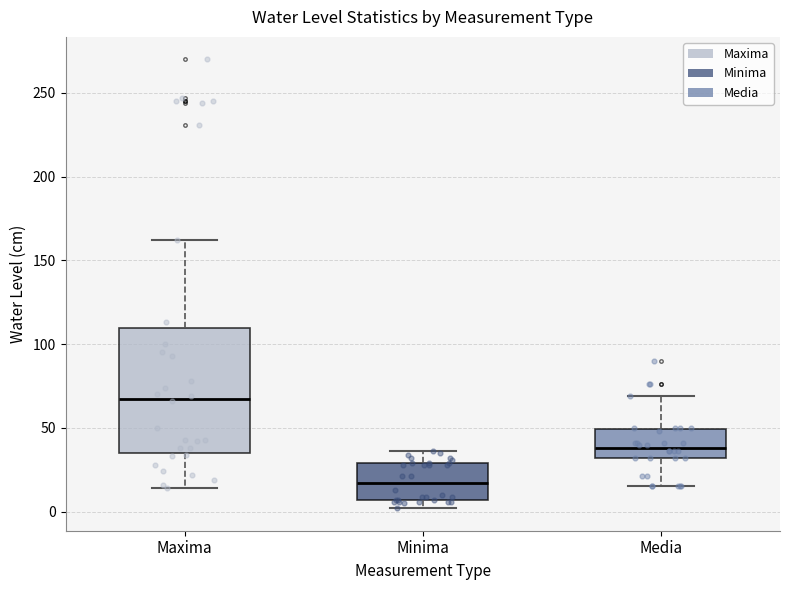

Reading left to right, read every box against the y-axis: the position of its median line, the range the box covers, and the ends of its whiskers. The values are not printed on the chart, so give them approximately, as read against the axis.

Maxima: median 70, box 35 to 110, whiskers 15 to 160
Minima: median 15, box 5 to 30, whiskers 0 to 35
Media: median 40, box 30 to 50, whiskers 15 to 70